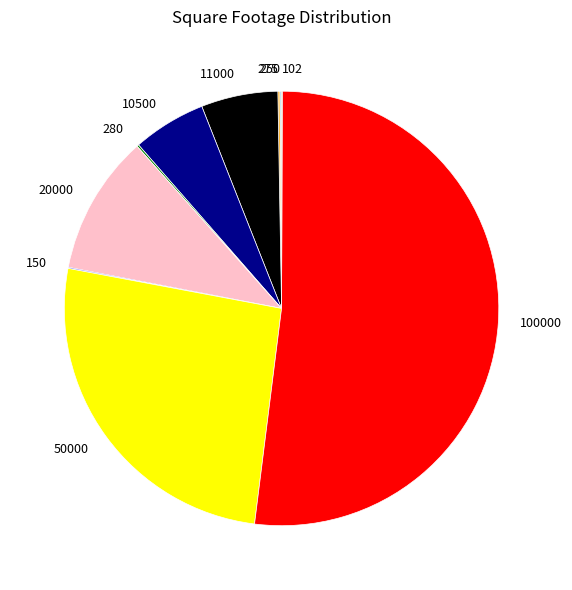

Combined, do 50000 and 20000 account for over 50%?

No